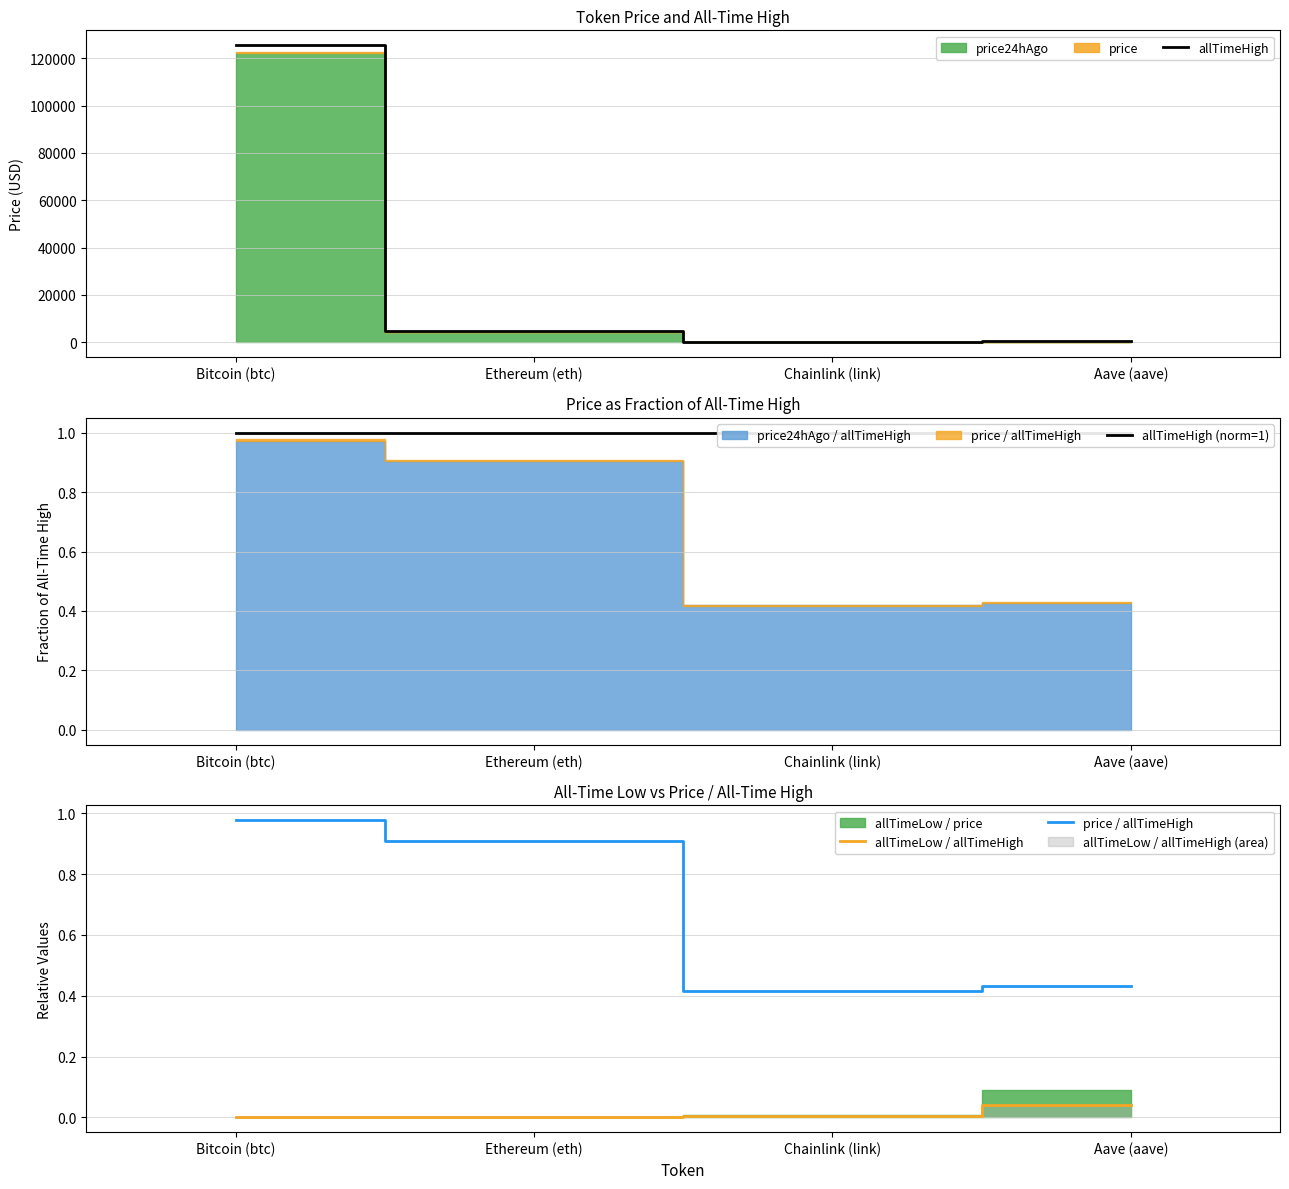

True or false: allTimeHigh and allTimeHigh (norm=1) intersect in this chart.

False